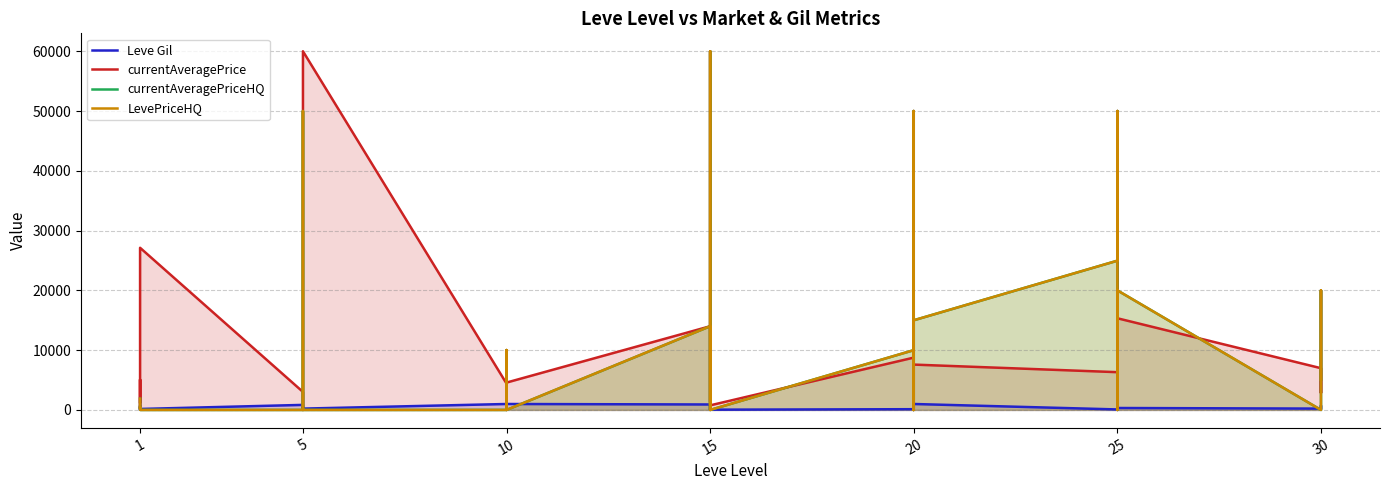

Does the chart display data point markers on the line(s)?

No